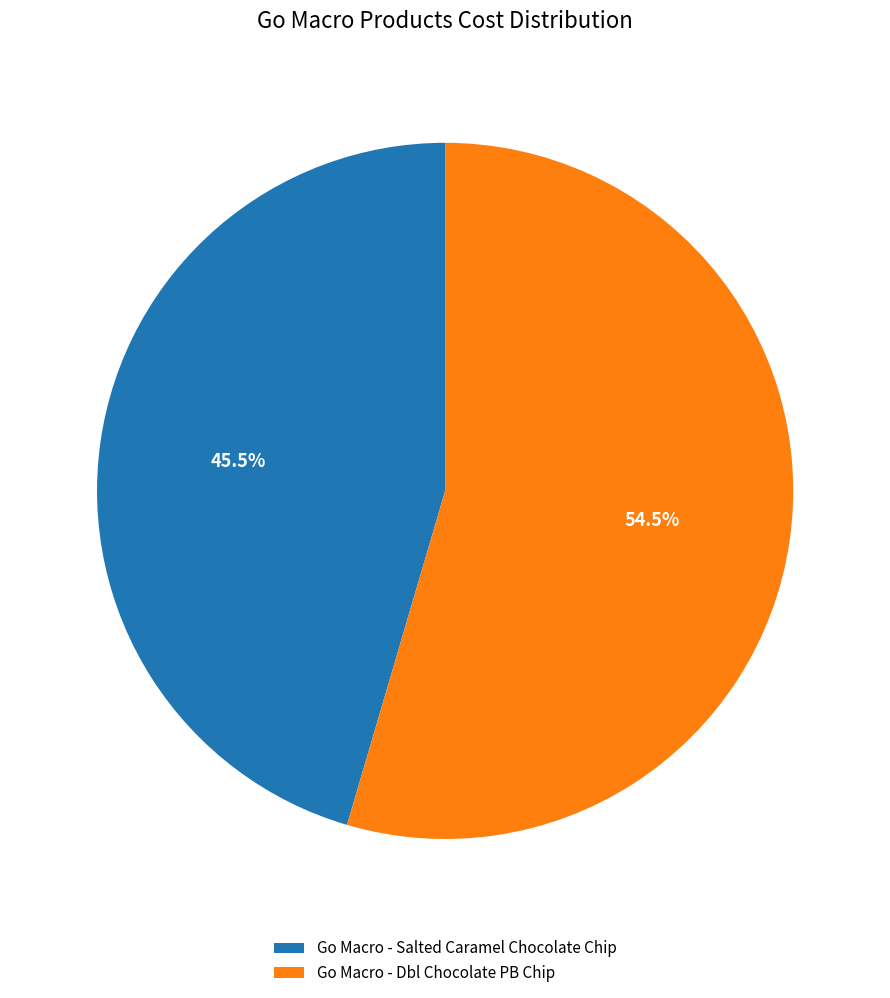

How many slices are in this pie chart?

2